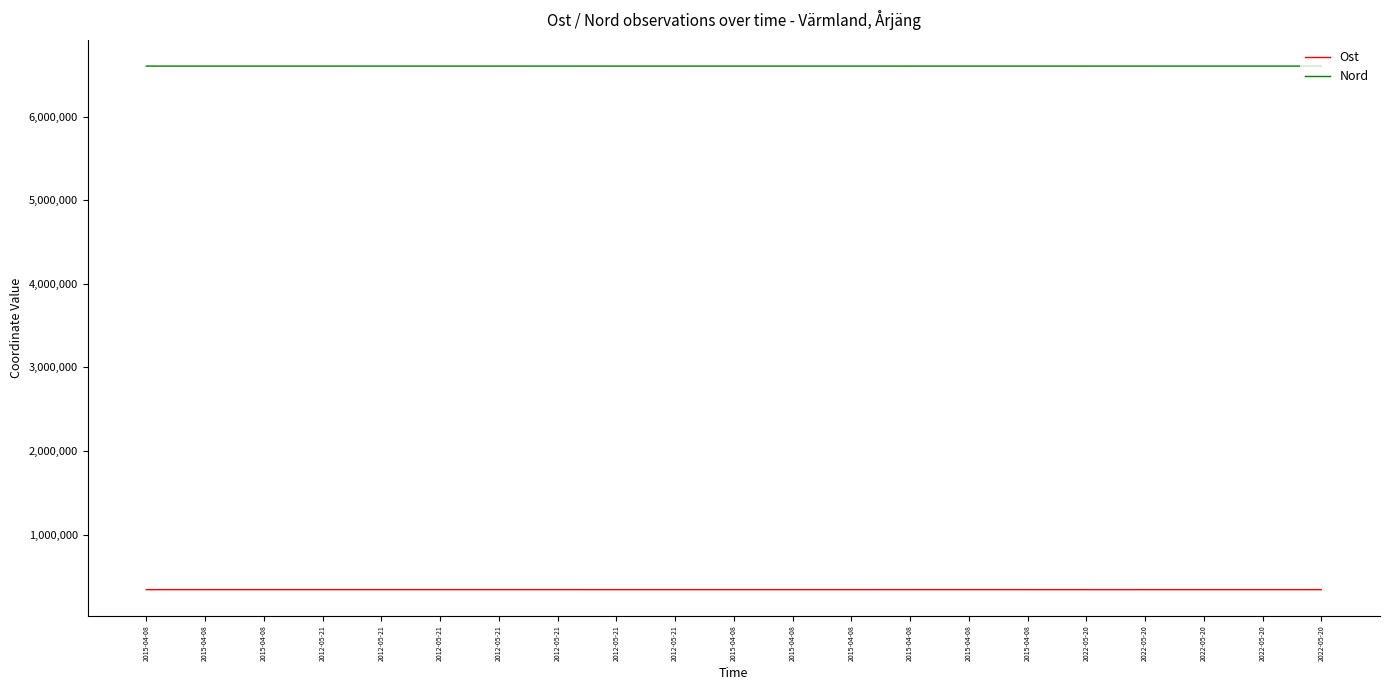

Does the chart have visible grid lines?

No